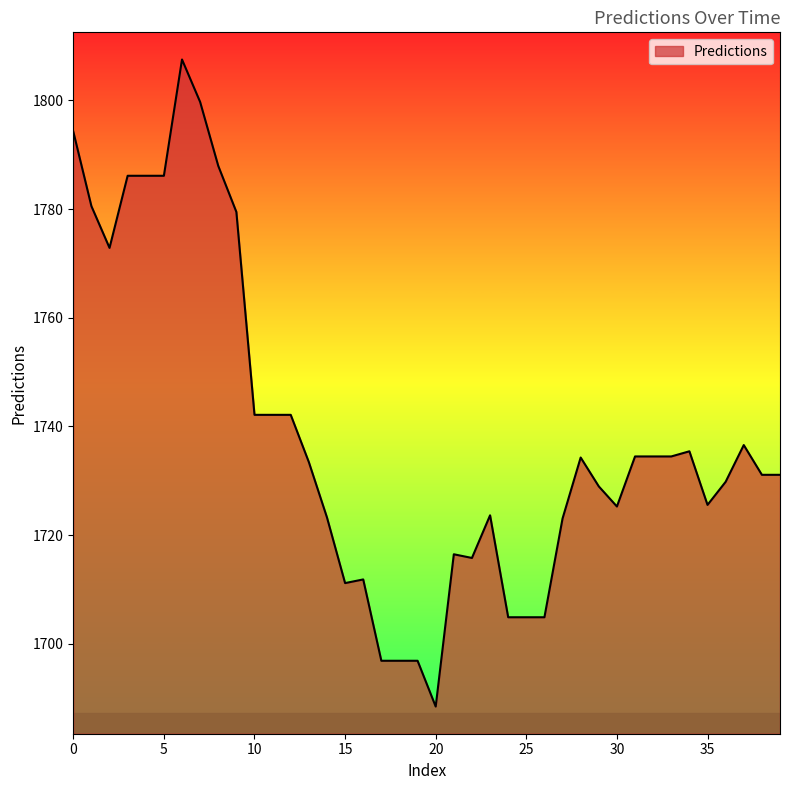

What is the difference between the maximum and minimum values?

119.1